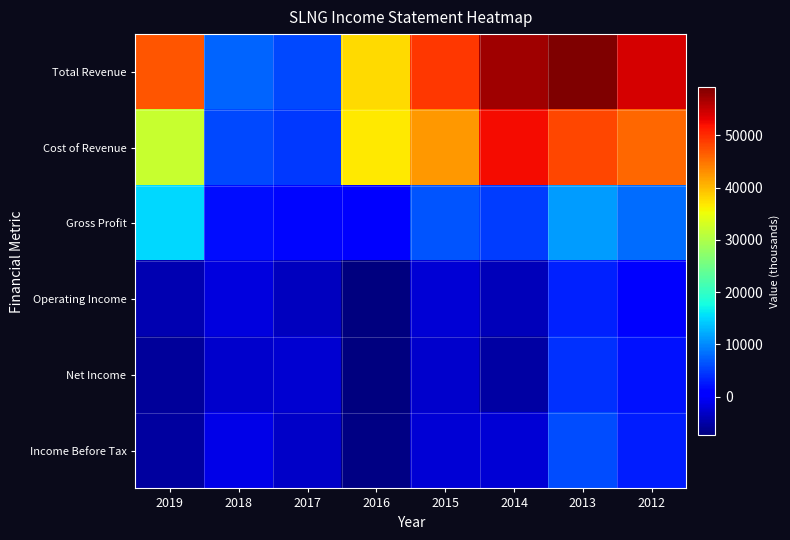

Which series has the largest total across all categories?

Total Revenue